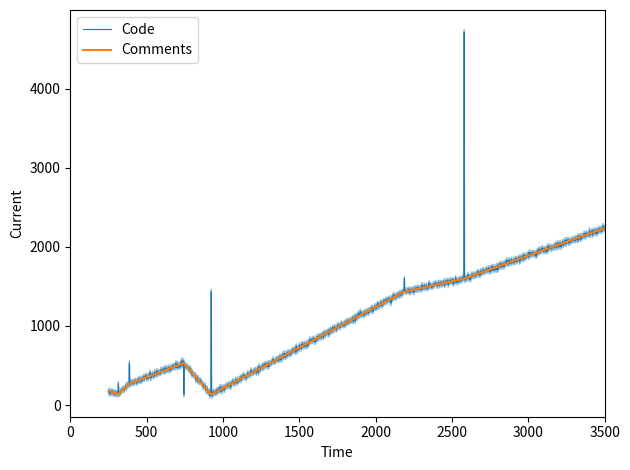

Which series ends up on top after the final intersection of Comments and Code?

Code